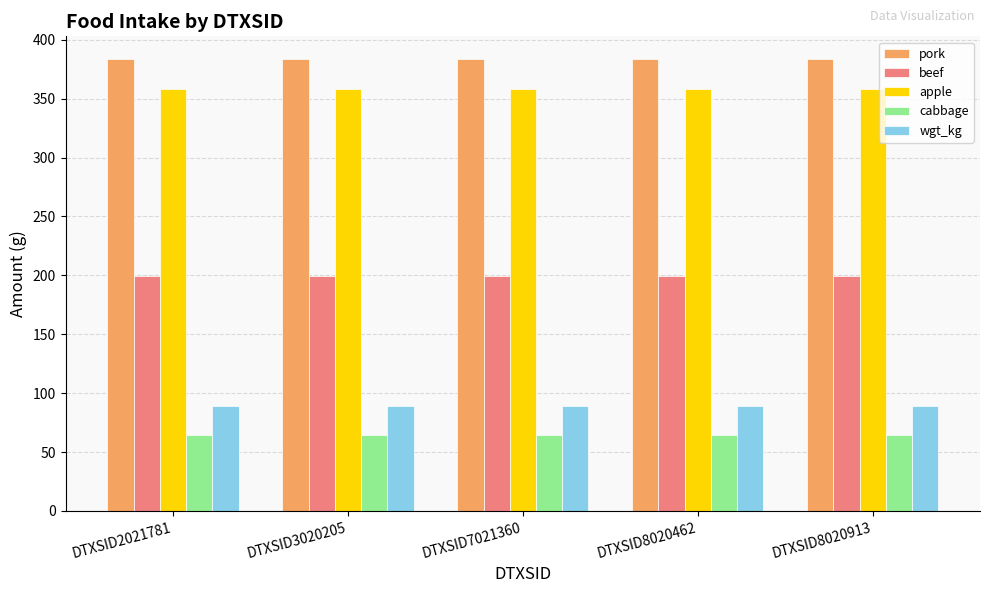

How many distinct data groups are displayed?

5